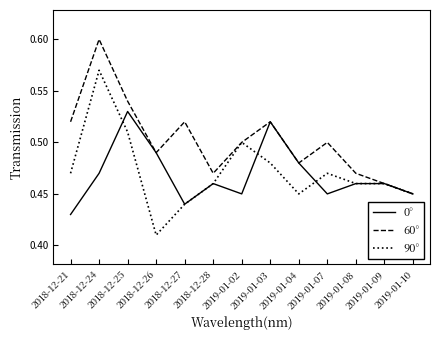

List the series in order of their peak value, lowest first.

0°, 90°, 60°